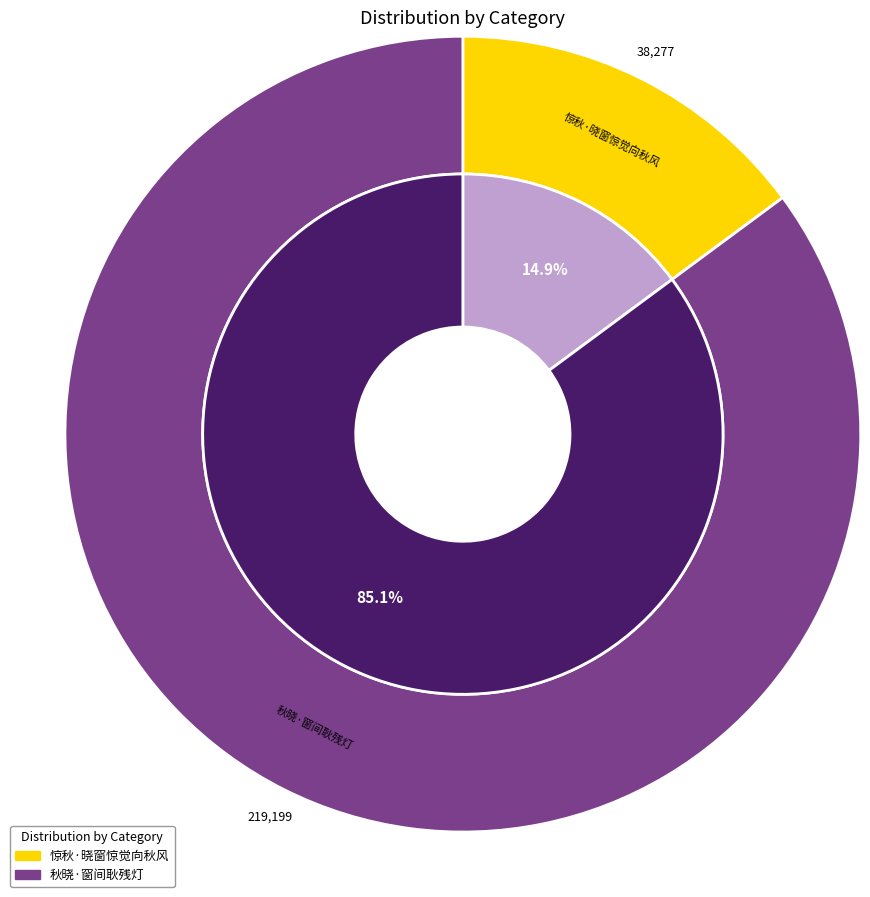

Which slice represents more than half of the pie?

秋晓·窗间耿残灯